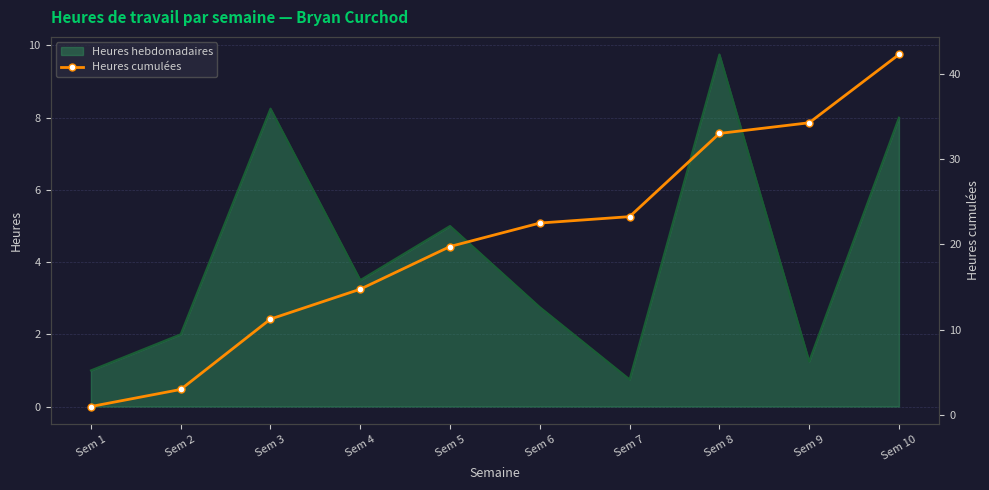

How many data points does each series have?

10